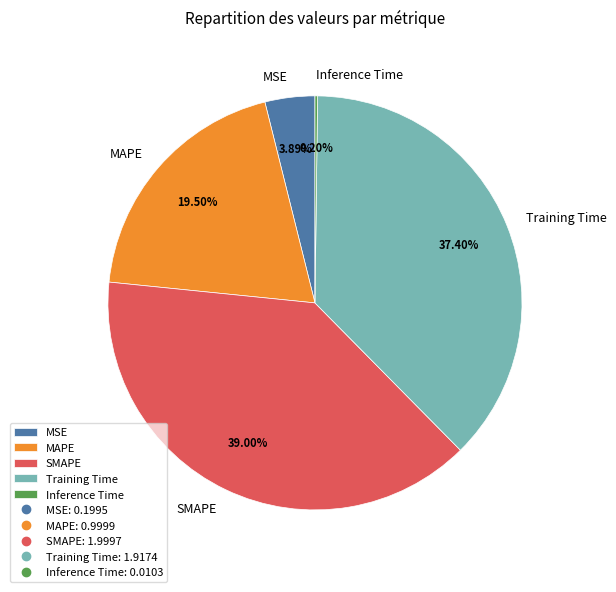

Is the sum of Training Time and MAPE greater than half?

Yes